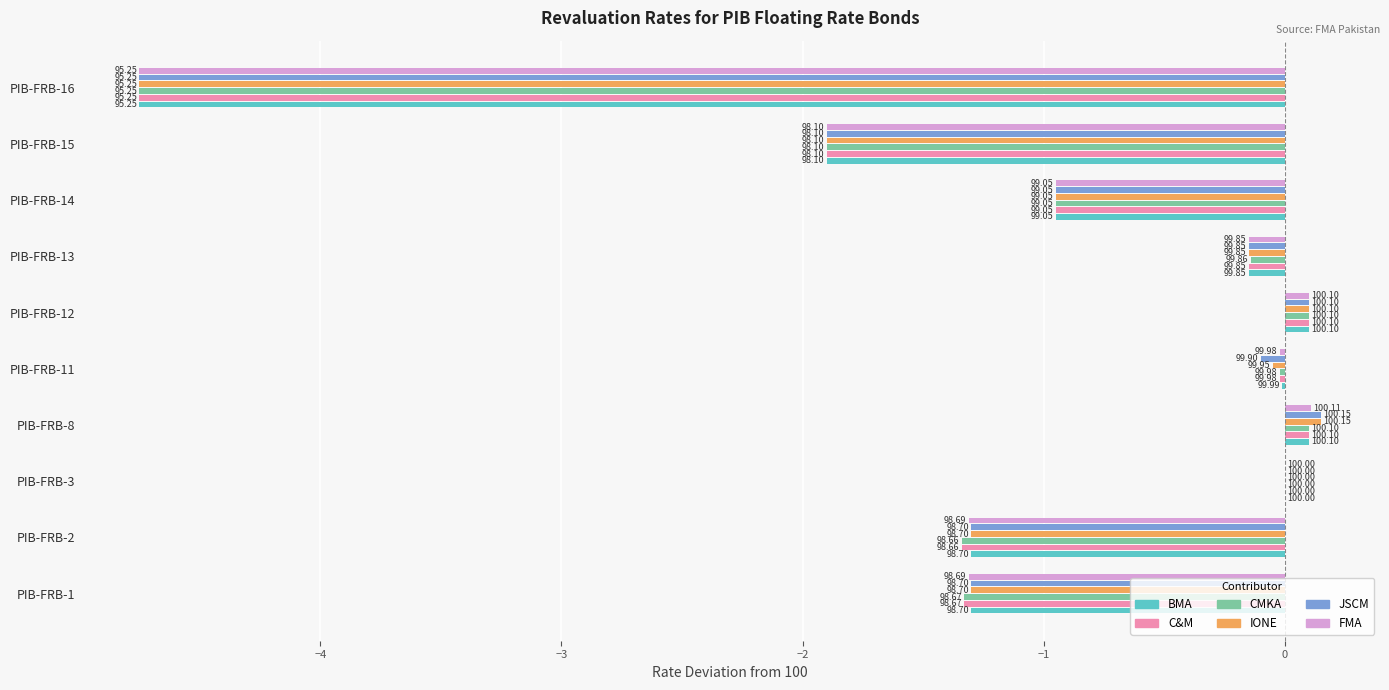

Reading left to right, extract all data points from this chart.

BMA: -1.3	-1.3	0.0	0.1	-0.0	0.1	-0.2	-1.0	-1.9	-4.8
C&M: -1.3	-1.3	0.0	0.1	-0.0	0.1	-0.2	-1.0	-1.9	-4.8
CMKA: -1.3	-1.3	0.0	0.1	-0.0	0.1	-0.1	-1.0	-1.9	-4.8
IONE: -1.3	-1.3	0.0	0.2	-0.0	0.1	-0.2	-1.0	-1.9	-4.8
JSCM: -1.3	-1.3	0.0	0.2	-0.1	0.1	-0.2	-1.0	-1.9	-4.8
FMA: -1.3	-1.3	0.0	0.1	-0.0	0.1	-0.2	-1.0	-1.9	-4.8